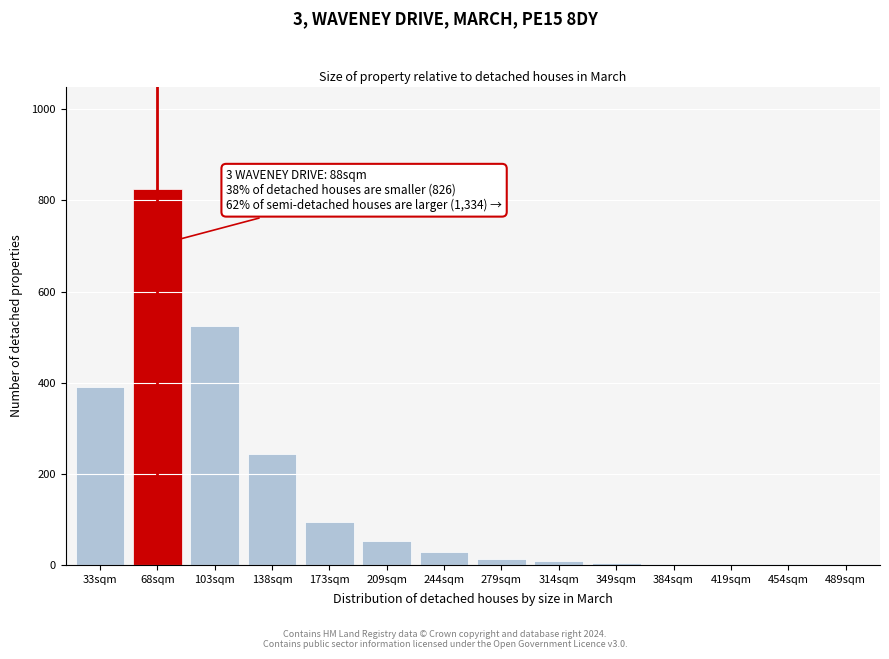

Where is the data nearest to the value 413?

33sqm